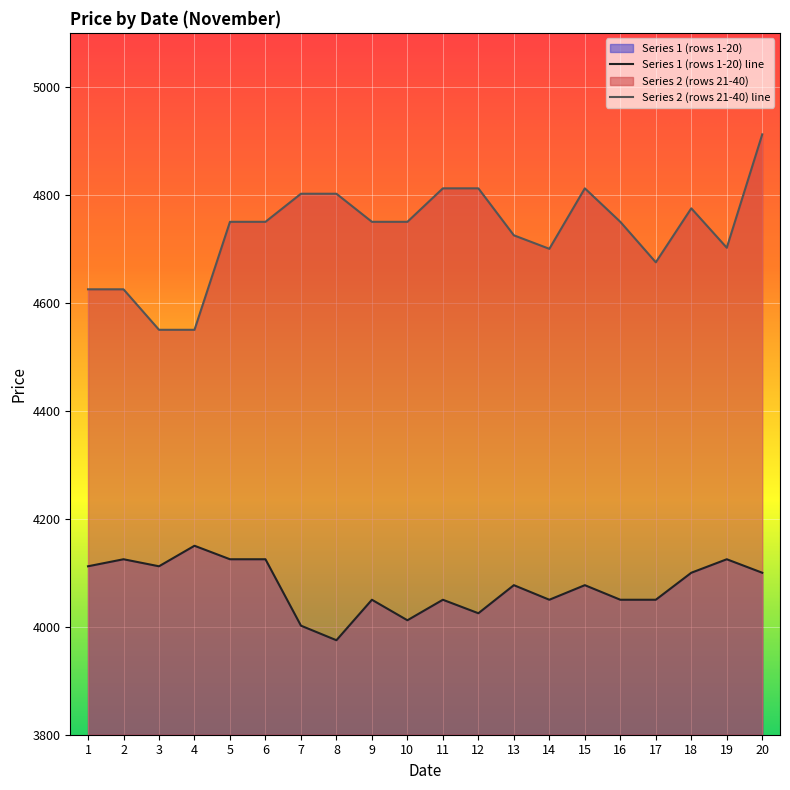

Where does the Series 2 (rows 21-40) series first go above 4750?

7